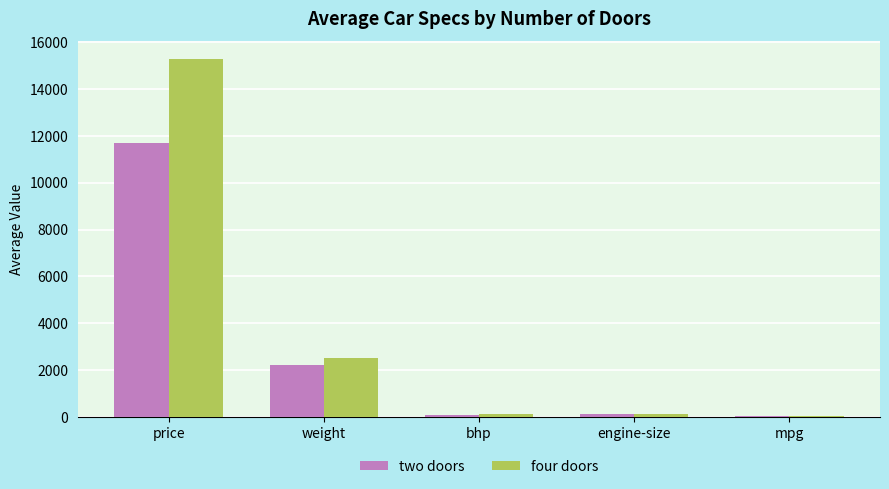

The value of four doors at weight is 1242.6. True or false?

False